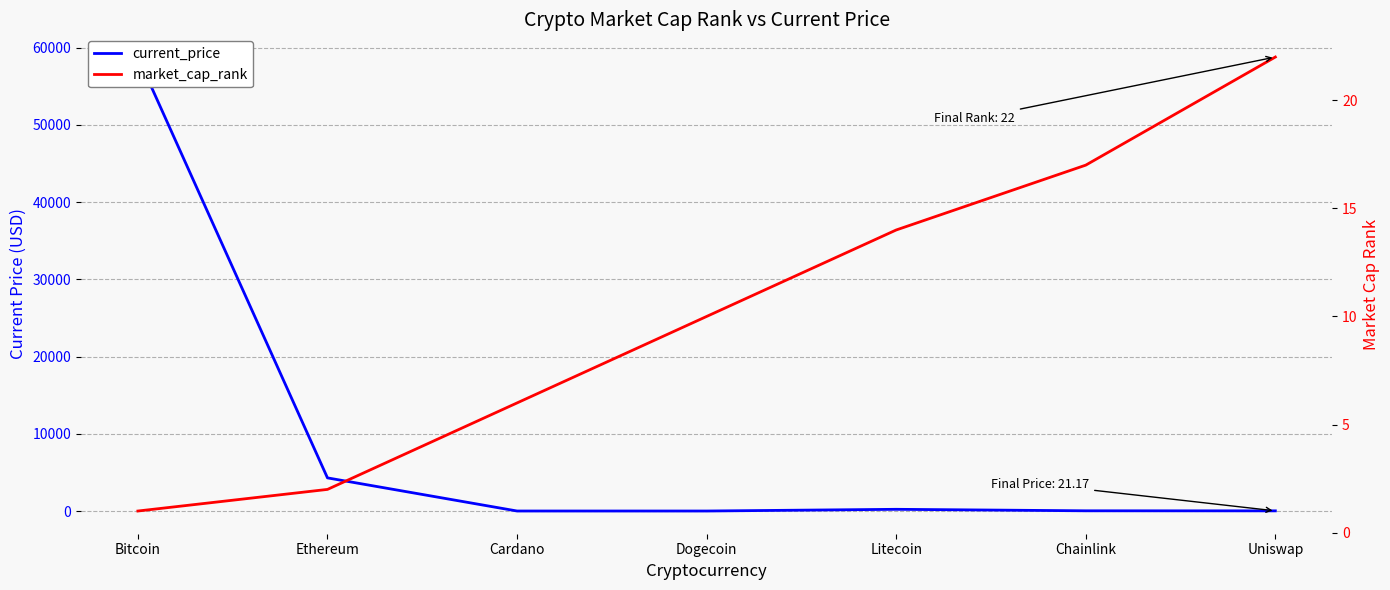

What position from the right is Chainlink?

2